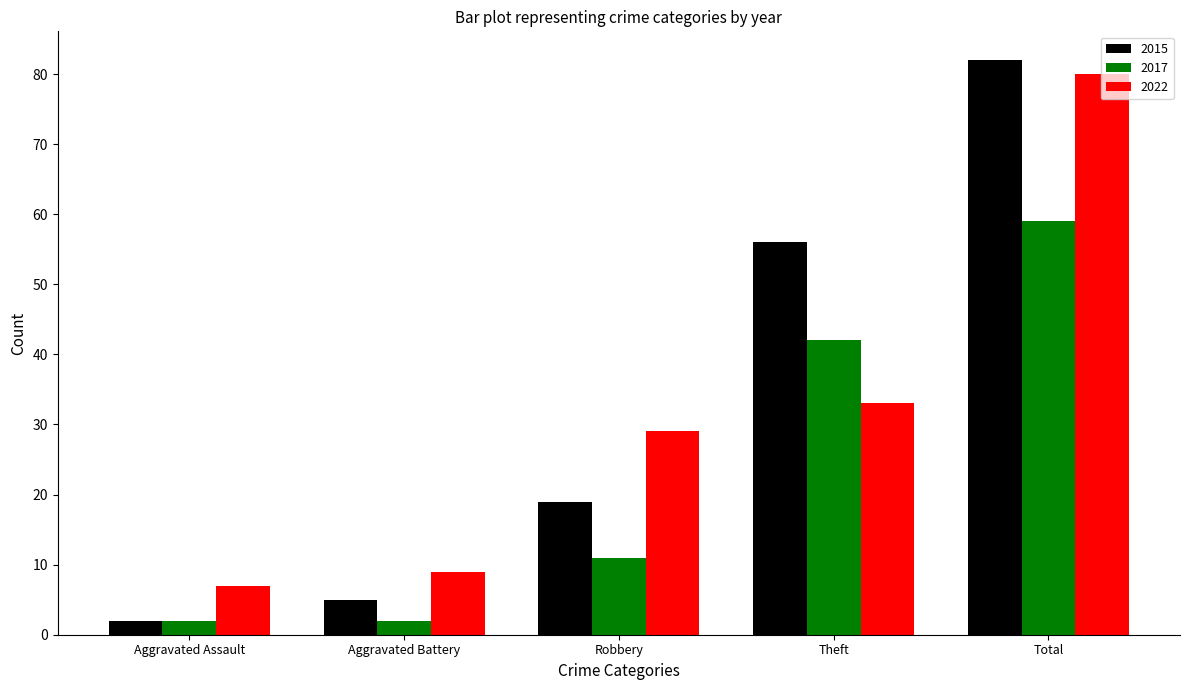

List the series in order of their peak value, lowest first.

2017, 2022, 2015